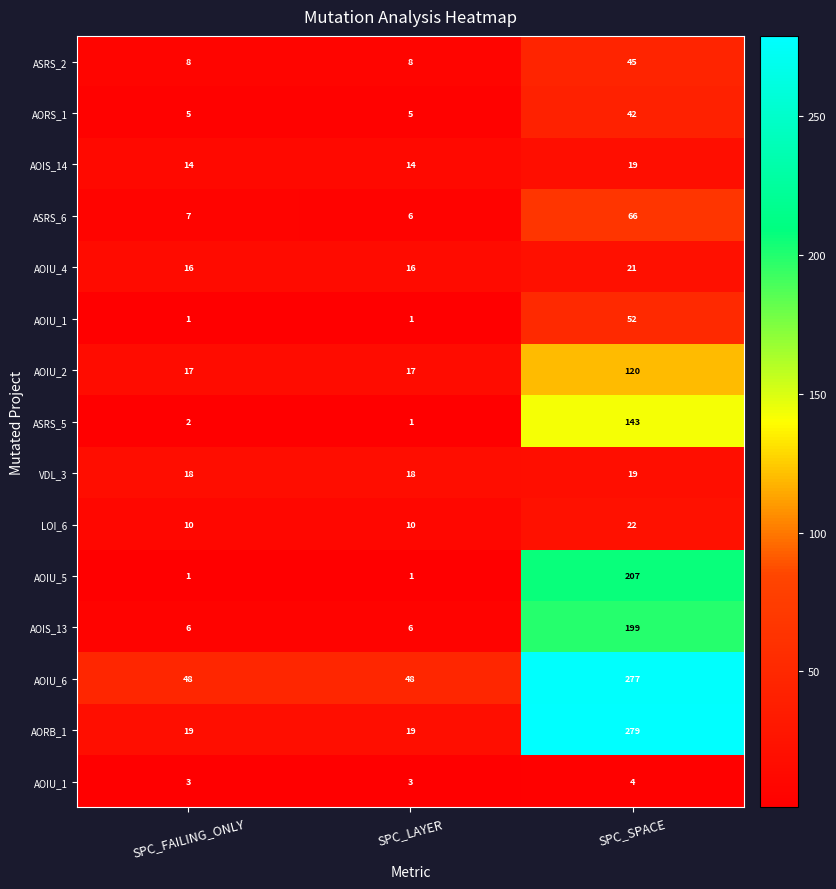

Between SPC_FAILING_ONLY and SPC_SPACE, which is larger?

SPC_SPACE